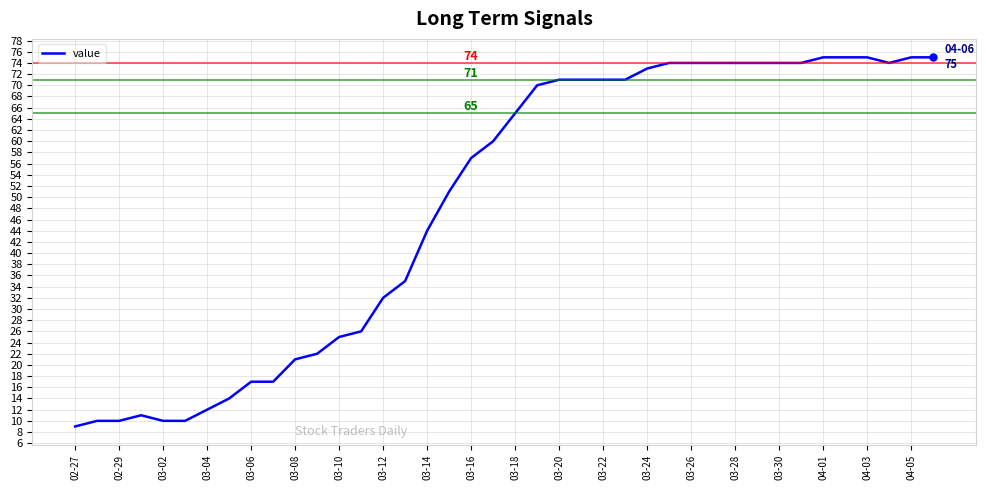

What is the average value?

49